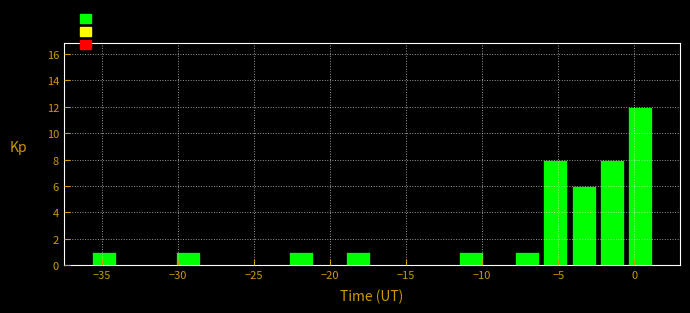

Read against the x-axis, roughly where is the centre of the tallest bar?

0.5